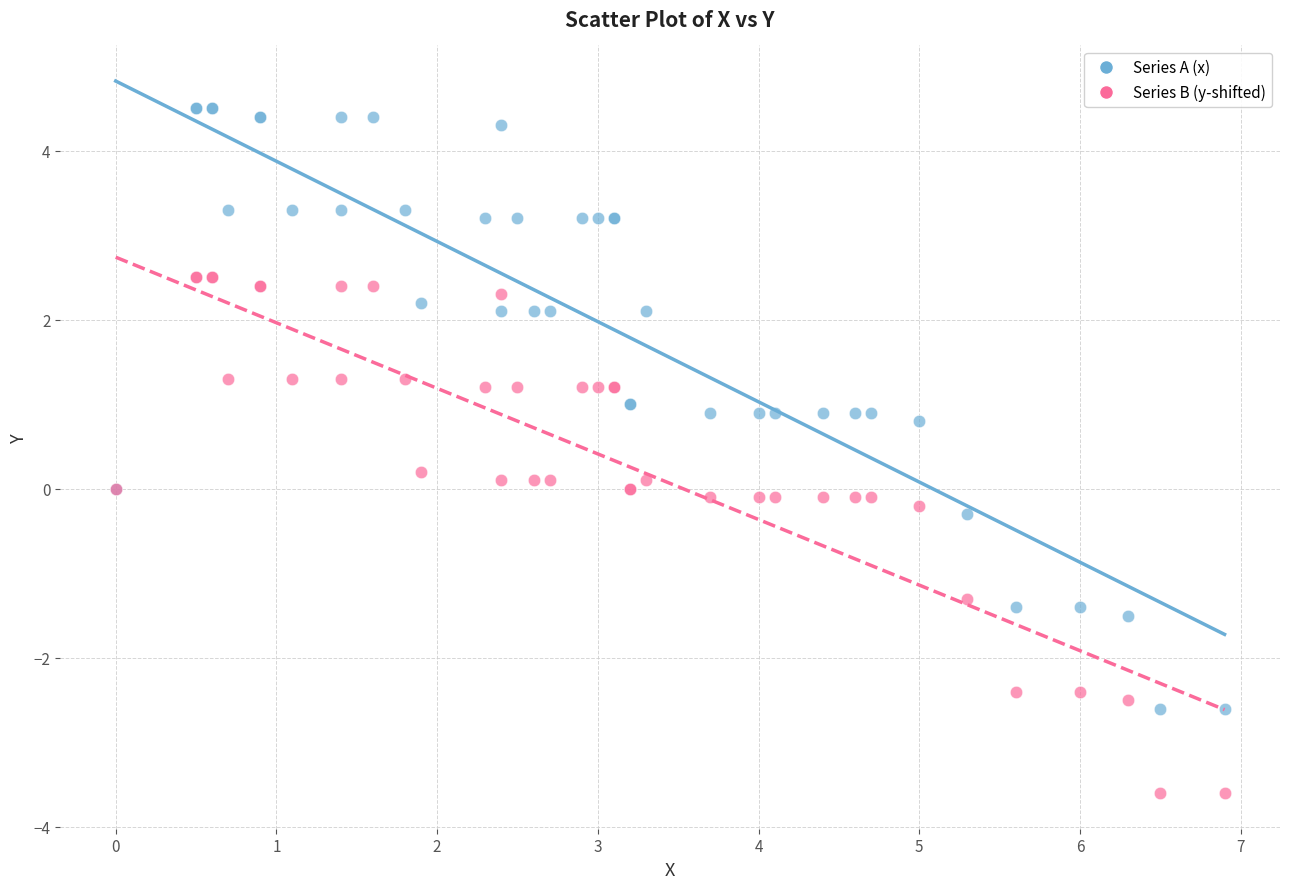

Which series reaches the maximum Y coordinate?

Series A (x)